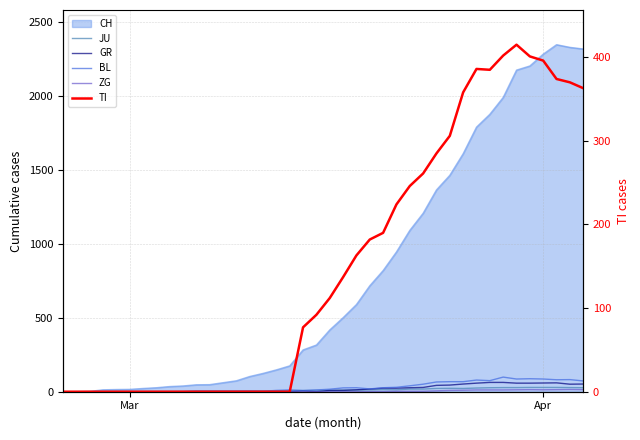

Is the value of JU at 23 greater than the value of TI at 16?

Yes